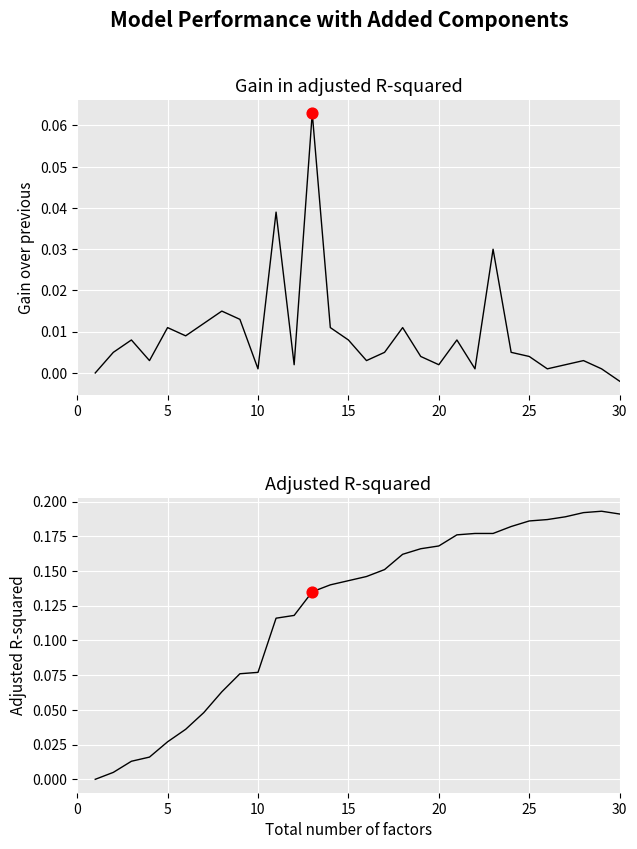

Which series contains the highest Y value?

Adjusted R-squared